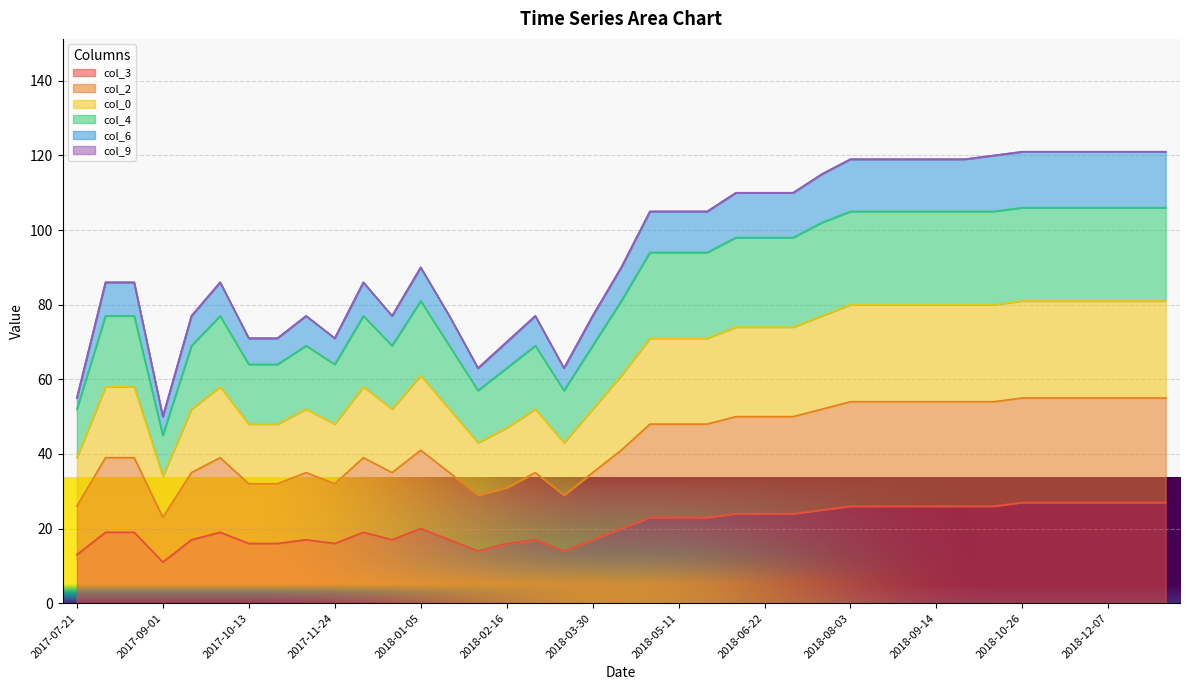

The value of col_3 at 2018-03-30 is 8. True or false?

False